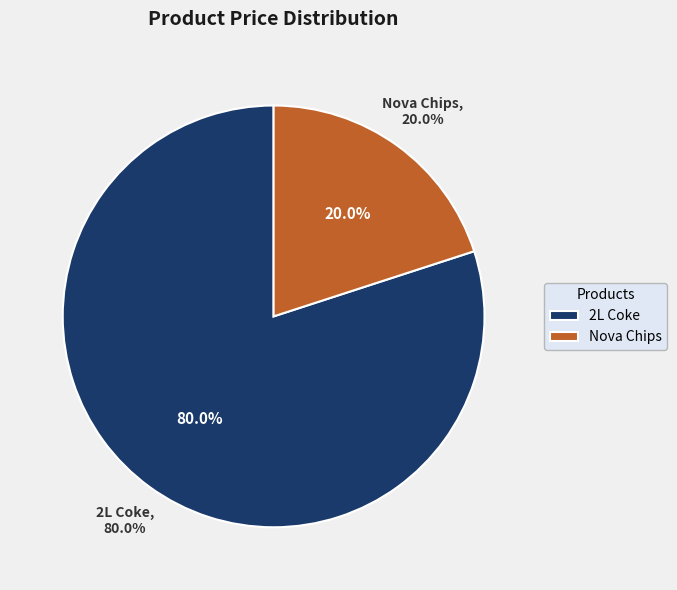

Rank the categories by value from lowest to highest.

Nova Chips, 2L Coke